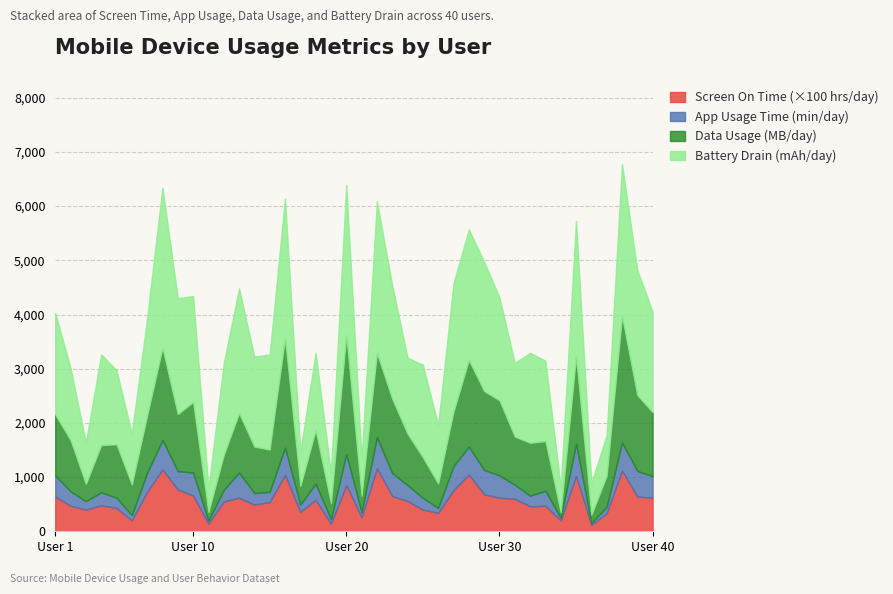

Between 39 and 31, which is larger?

39